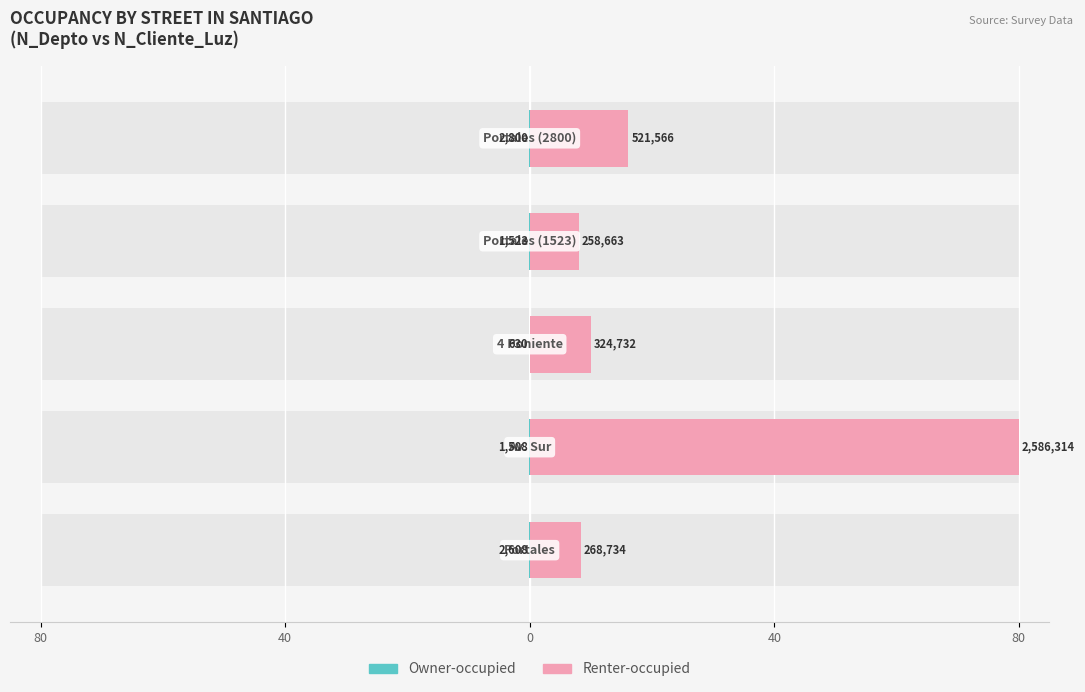

Does the chart contain stacked bars?

No